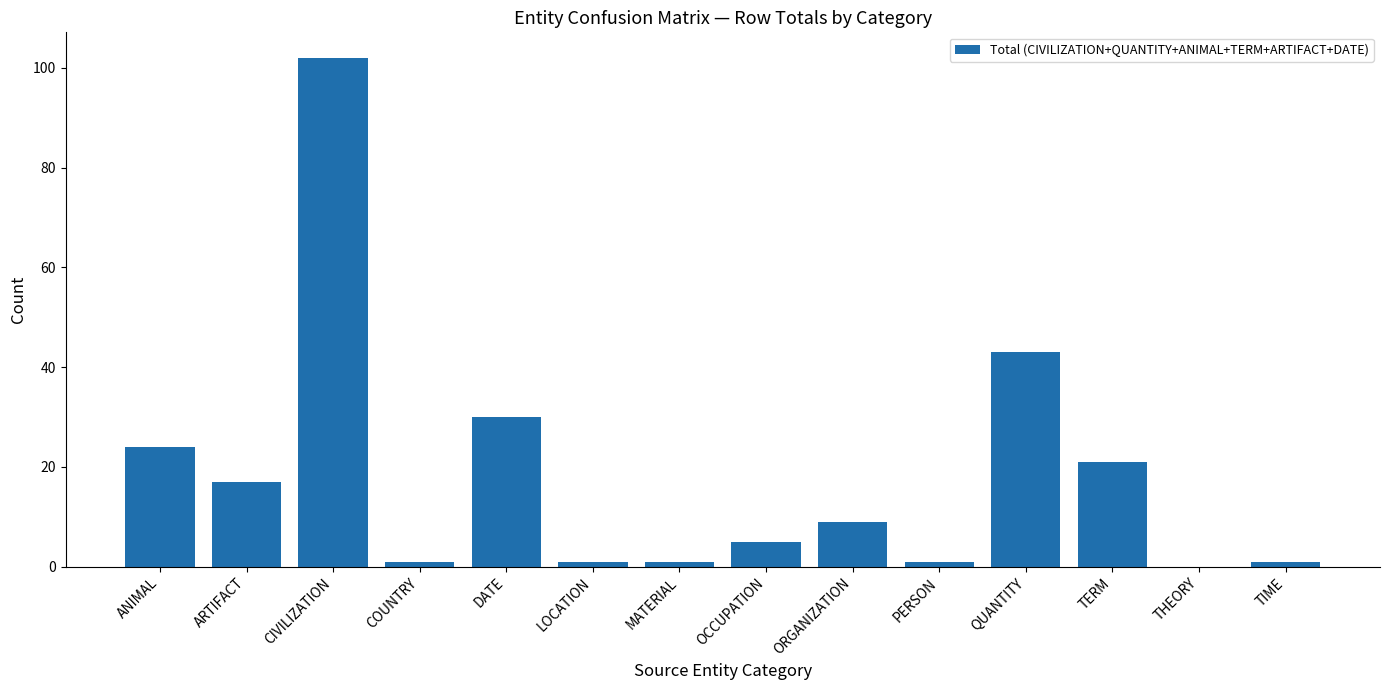

Is it true that the value at THEORY is -34?

False